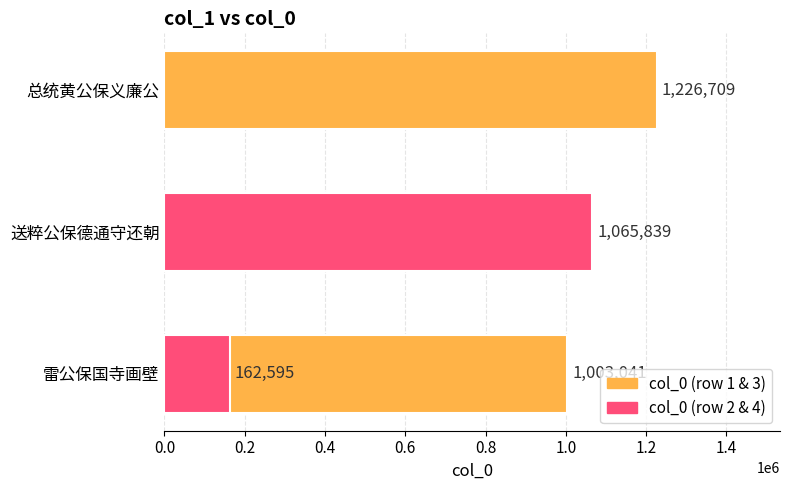

What is the change in value from 0.0 to 0.6?

-840446